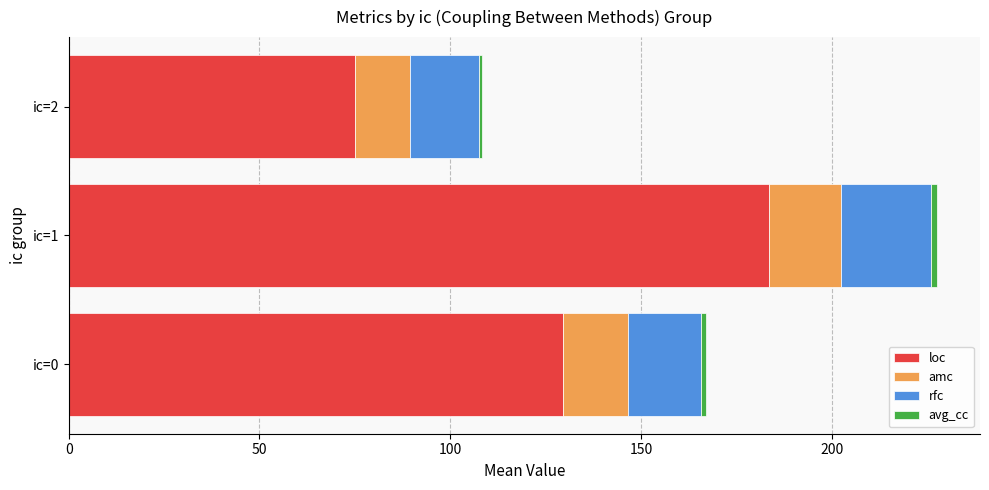

At which category is the sum across all series the highest?

ic=1